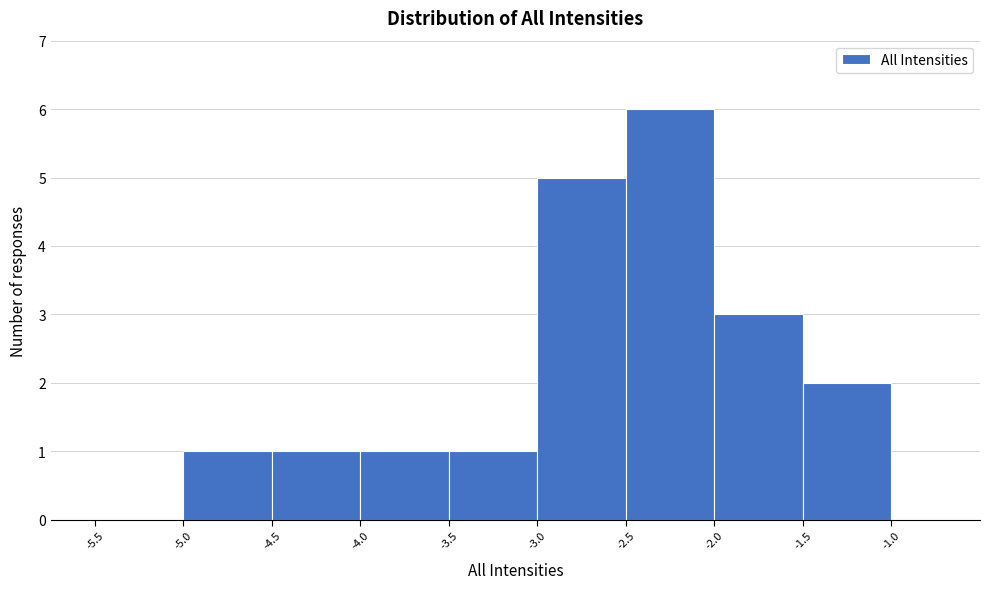

Reading left to right, list every bar in this chart as the range it spans on the x-axis followed by its height. The values are not printed on the chart, so give them approximately, as read against the axis.

-5.5 to -5.0: 0
-5.0 to -4.5: 1
-4.5 to -4.0: 1
-4.0 to -3.5: 1
-3.5 to -3.0: 1
-3.0 to -2.5: 5
-2.5 to -2.0: 6
-2.0 to -1.5: 3
-1.5 to -1.0: 2